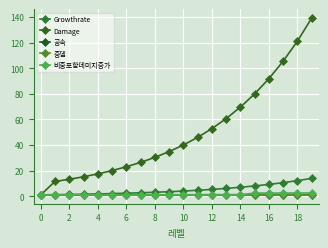

True or false: Damage and Growthrate intersect in this chart.

False